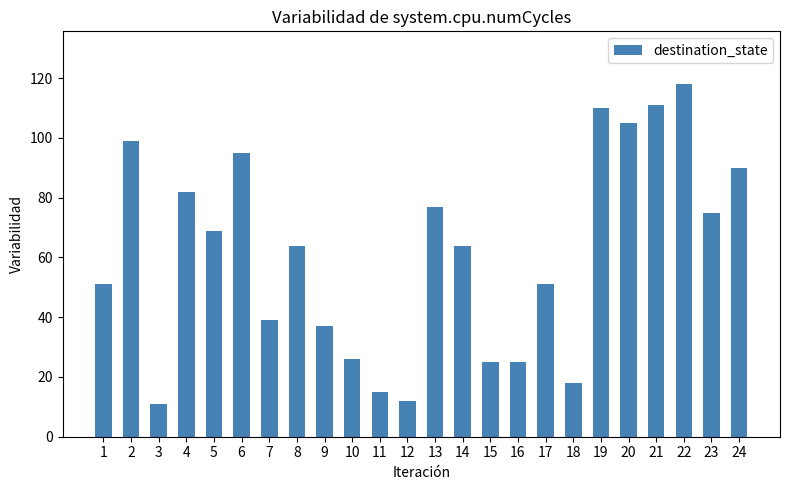

Which has a higher value, 7 or 13?

13